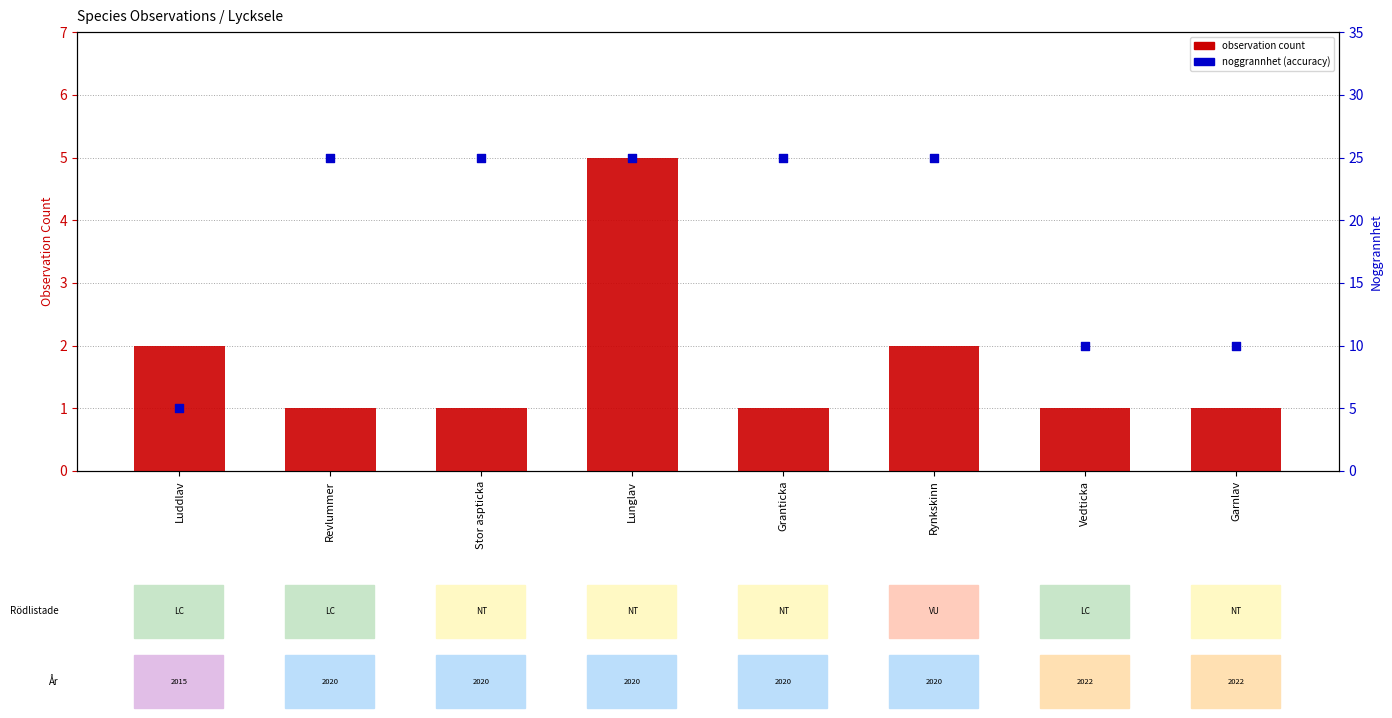

What are all the series names shown in the legend?

observation count, noggrannhet (accuracy)